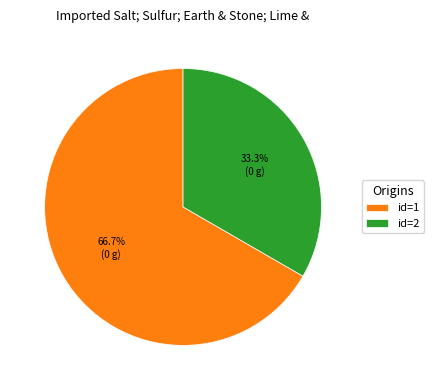

To the nearest percent, what is the difference between the largest and smallest slice percentages?

33%